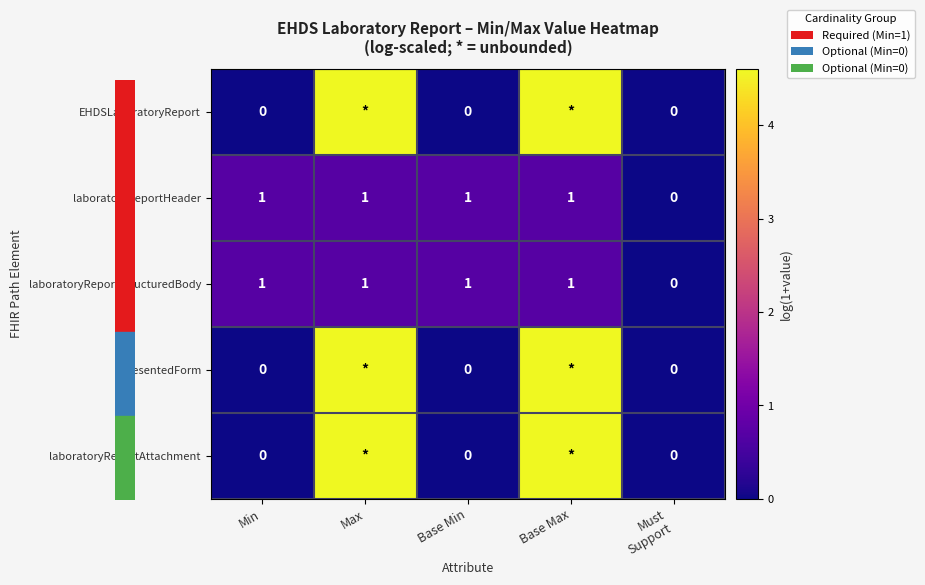

The value of laboratoryReportHeader at Must Support is -0.4. True or false?

False